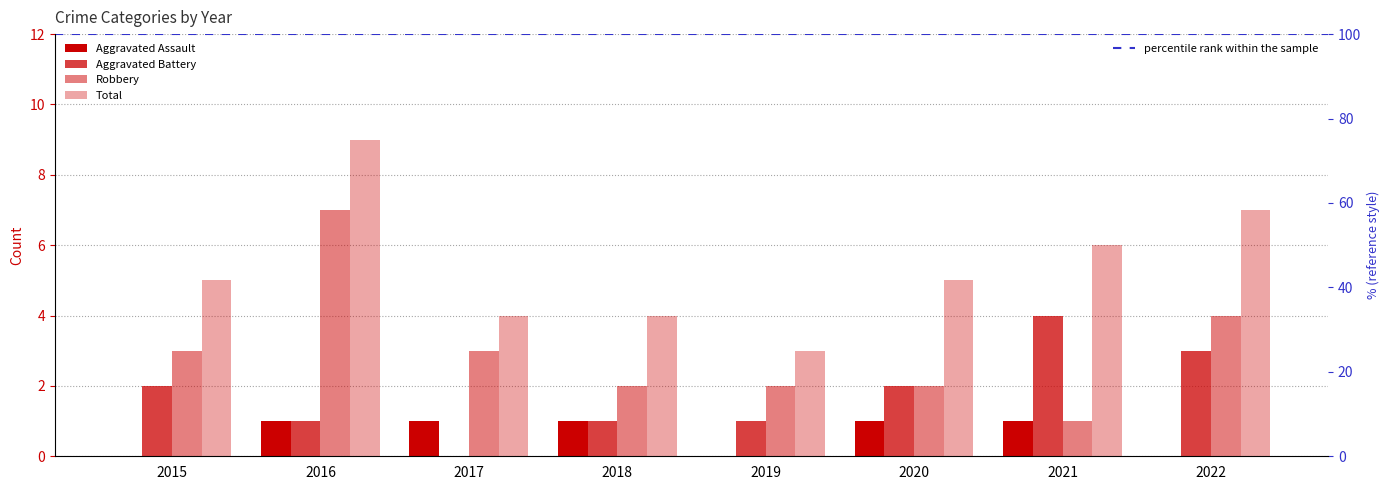

Count the number of categories in the chart.

8